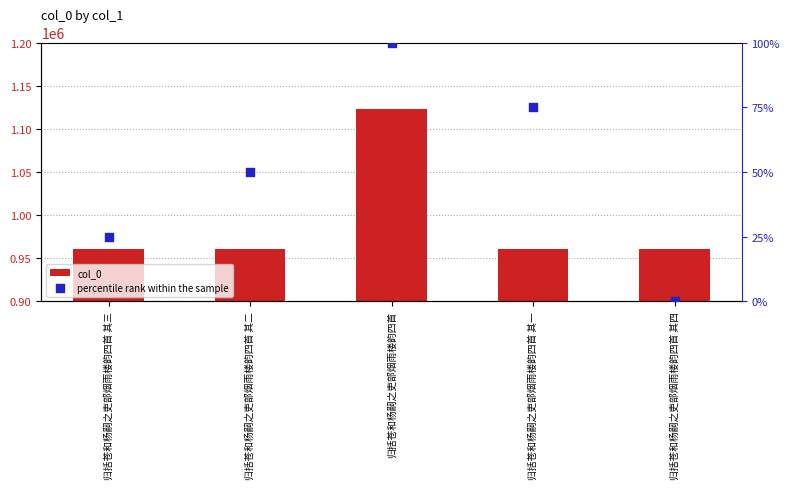

At which category is the sum across all series the highest?

归括苍和杨嗣之吏部烟雨楼韵四首